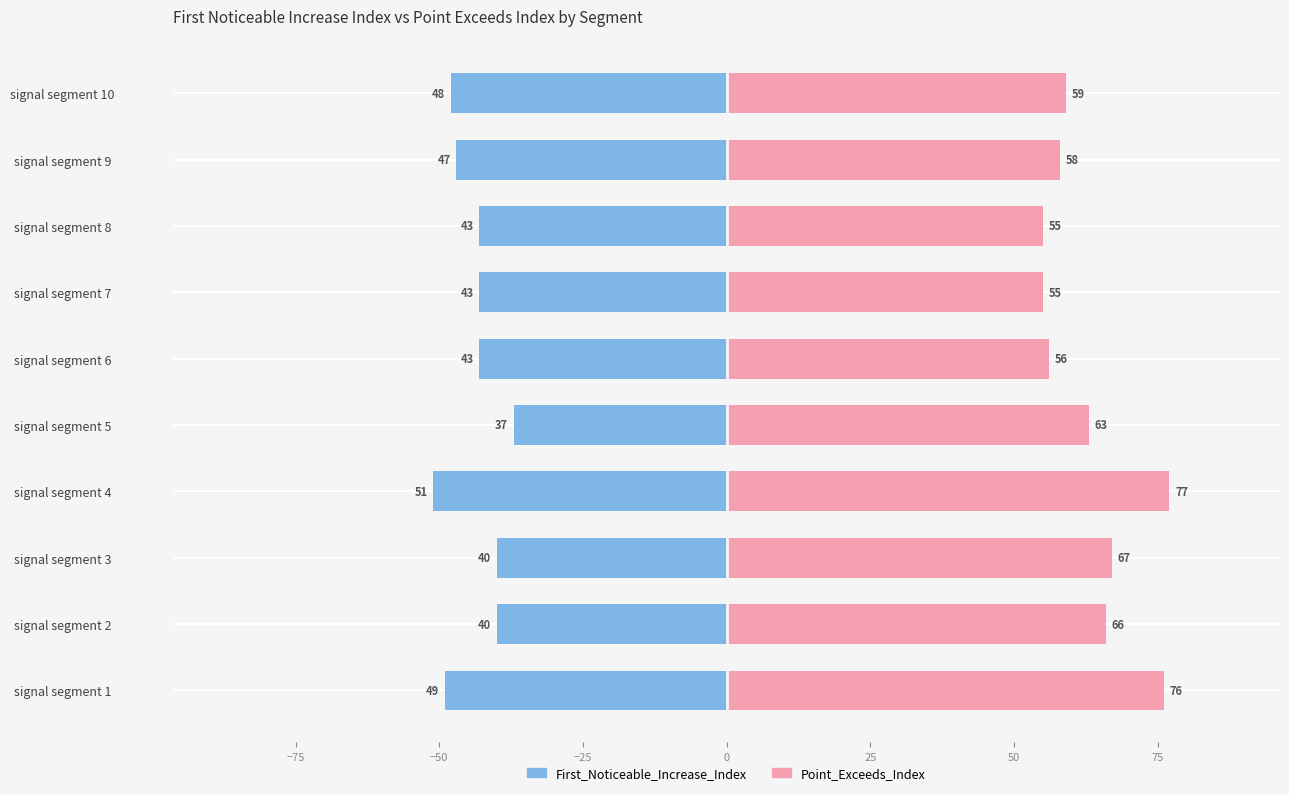

How many data points in Point_Exceeds_Index are less than 63?

5